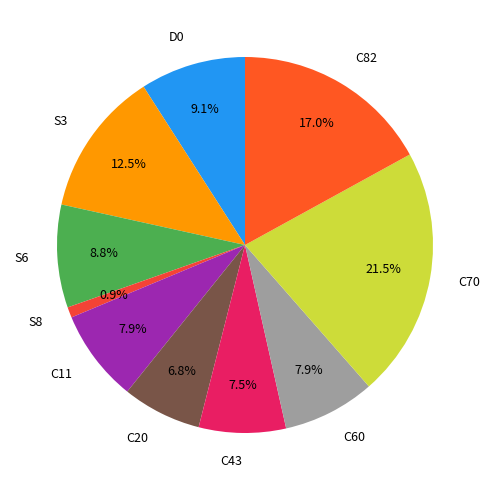

How much of the chart is everything except C70?

78.5%